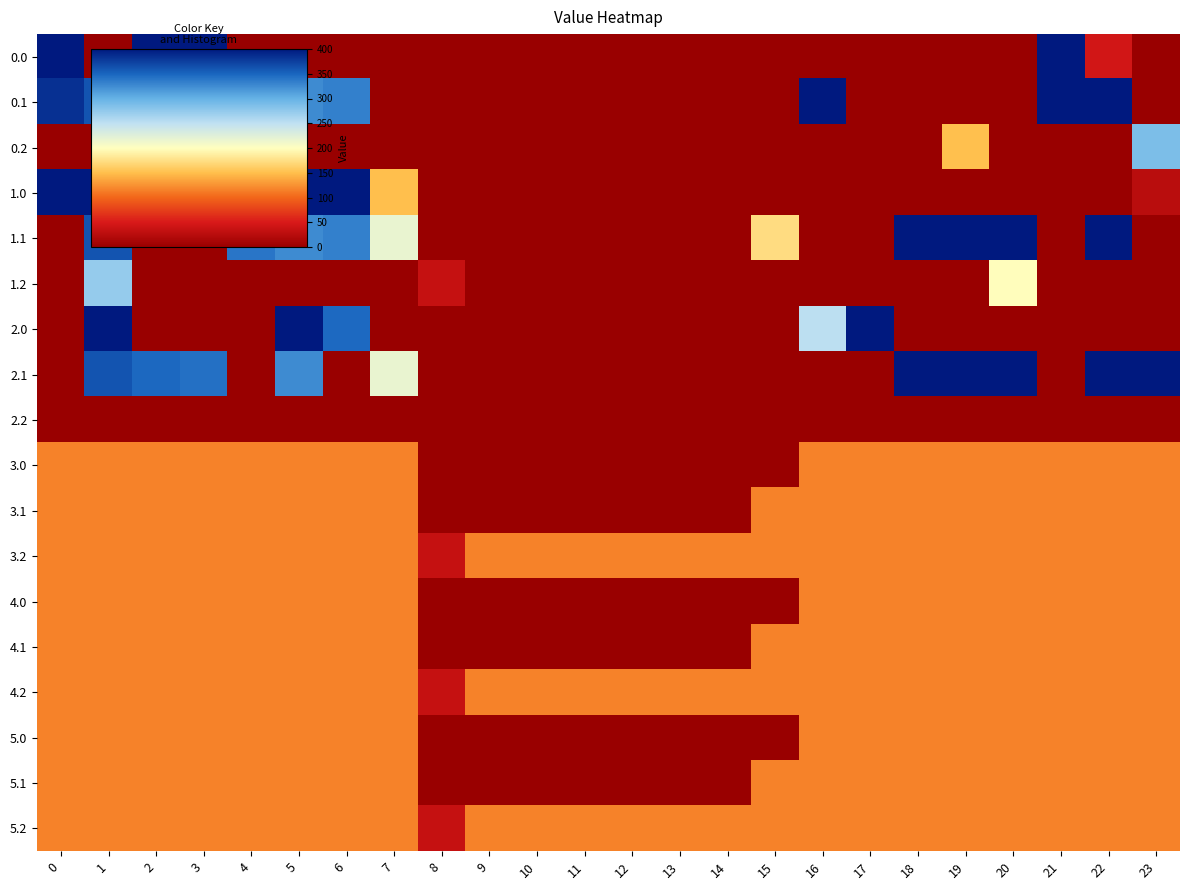

Reading left to right, extract all data points from this chart.

0.0: 0=400.0	1=0.0	2=400.0	3=400.0	4=0.0	5=0.0	6=0.0	7=0.0	8=0.0	9=0.0	10=0.0	11=0.0	12=0.0	13=0.0	14=0.0	15=0.0	16=0.0	17=0.0	18=0.0	19=0.0	20=0.0	21=400.0	22=44.9	23=0.0
0.1: 0=384.6	1=361.1	2=347.9	3=342.7	4=339.6	5=325.7	6=332.2	7=0.0	8=0.0	9=0.0	10=0.0	11=0.0	12=0.0	13=0.0	14=0.0	15=0.0	16=400.0	17=0.0	18=0.0	19=0.0	20=0.0	21=400.0	22=400.0	23=0.0
0.2: 0=0.0	1=0.0	2=0.0	3=0.0	4=0.0	5=0.0	6=0.0	7=0.0	8=0.0	9=0.0	10=0.0	11=0.0	12=0.0	13=0.0	14=0.0	15=0.0	16=0.0	17=0.0	18=0.0	19=151.0	20=0.0	21=0.0	22=0.0	23=287.5
1.0: 0=400.0	1=400.0	2=0.0	3=0.0	4=0.0	5=400.0	6=400.0	7=150.1	8=0.0	9=0.0	10=0.0	11=0.0	12=0.0	13=0.0	14=0.0	15=0.0	16=0.0	17=0.0	18=0.0	19=0.0	20=0.0	21=0.0	22=0.0	23=25.9
1.1: 0=0.0	1=361.1	2=0.0	3=0.0	4=339.6	5=325.7	6=332.2	7=217.1	8=0.0	9=0.0	10=0.0	11=0.0	12=0.0	13=0.0	14=0.0	15=173.1	16=0.0	17=0.0	18=400.0	19=400.0	20=400.0	21=0.0	22=400.0	23=0.0
1.2: 0=0.0	1=272.7	2=0.0	3=0.0	4=0.0	5=0.0	6=0.0	7=0.0	8=35.3	9=0.0	10=0.0	11=0.0	12=0.0	13=0.0	14=0.0	15=0.0	16=0.0	17=0.0	18=0.0	19=0.0	20=199.2	21=0.0	22=0.0	23=0.0
2.0: 0=0.0	1=400.0	2=0.0	3=0.0	4=0.0	5=400.0	6=347.5	7=0.0	8=0.0	9=0.0	10=0.0	11=0.0	12=0.0	13=0.0	14=0.0	15=0.0	16=250.9	17=400.0	18=0.0	19=0.0	20=0.0	21=0.0	22=0.0	23=0.0
2.1: 0=0.0	1=361.1	2=347.9	3=342.7	4=0.0	5=325.7	6=0.0	7=217.1	8=0.0	9=0.0	10=0.0	11=0.0	12=0.0	13=0.0	14=0.0	15=0.0	16=0.0	17=0.0	18=400.0	19=400.0	20=400.0	21=0.0	22=400.0	23=399.4
2.2: 0=0.0	1=0.0	2=0.0	3=0.0	4=0.0	5=0.0	6=0.0	7=0.0	8=0.0	9=0.0	10=0.0	11=0.0	12=0.0	13=0.0	14=0.0	15=0.0	16=0.0	17=0.0	18=0.0	19=0.0	20=0.0	21=0.0	22=0.0	23=0.0
3.0: 0=115.7	1=115.7	2=115.7	3=115.7	4=115.7	5=115.7	6=115.7	7=115.7	8=0.0	9=0.0	10=0.0	11=0.0	12=0.0	13=0.0	14=0.0	15=0.0	16=115.7	17=115.7	18=115.7	19=115.7	20=115.7	21=115.7	22=115.7	23=115.7
3.1: 0=115.7	1=115.7	2=115.7	3=115.7	4=115.7	5=115.7	6=115.7	7=115.7	8=0.0	9=0.0	10=0.0	11=0.0	12=0.0	13=0.0	14=0.0	15=115.7	16=115.7	17=115.7	18=115.7	19=115.7	20=115.7	21=115.7	22=115.7	23=115.7
3.2: 0=115.7	1=115.7	2=115.7	3=115.7	4=115.7	5=115.7	6=115.7	7=115.7	8=35.3	9=115.7	10=115.7	11=115.7	12=115.7	13=115.7	14=115.7	15=115.7	16=115.7	17=115.7	18=115.7	19=115.7	20=115.7	21=115.7	22=115.7	23=115.7
4.0: 0=115.7	1=115.7	2=115.7	3=115.7	4=115.7	5=115.7	6=115.7	7=115.7	8=0.0	9=0.0	10=0.0	11=0.0	12=0.0	13=0.0	14=0.0	15=0.0	16=115.7	17=115.7	18=115.7	19=115.7	20=115.7	21=115.7	22=115.7	23=115.7
4.1: 0=115.7	1=115.7	2=115.7	3=115.7	4=115.7	5=115.7	6=115.7	7=115.7	8=0.0	9=0.0	10=0.0	11=0.0	12=0.0	13=0.0	14=0.0	15=115.7	16=115.7	17=115.7	18=115.7	19=115.7	20=115.7	21=115.7	22=115.7	23=115.7
4.2: 0=115.7	1=115.7	2=115.7	3=115.7	4=115.7	5=115.7	6=115.7	7=115.7	8=35.3	9=115.7	10=115.7	11=115.7	12=115.7	13=115.7	14=115.7	15=115.7	16=115.7	17=115.7	18=115.7	19=115.7	20=115.7	21=115.7	22=115.7	23=115.7
5.0: 0=115.7	1=115.7	2=115.7	3=115.7	4=115.7	5=115.7	6=115.7	7=115.7	8=0.0	9=0.0	10=0.0	11=0.0	12=0.0	13=0.0	14=0.0	15=0.0	16=115.7	17=115.7	18=115.7	19=115.7	20=115.7	21=115.7	22=115.7	23=115.7
5.1: 0=115.7	1=115.7	2=115.7	3=115.7	4=115.7	5=115.7	6=115.7	7=115.7	8=0.0	9=0.0	10=0.0	11=0.0	12=0.0	13=0.0	14=0.0	15=115.7	16=115.7	17=115.7	18=115.7	19=115.7	20=115.7	21=115.7	22=115.7	23=115.7
5.2: 0=115.7	1=115.7	2=115.7	3=115.7	4=115.7	5=115.7	6=115.7	7=115.7	8=35.3	9=115.7	10=115.7	11=115.7	12=115.7	13=115.7	14=115.7	15=115.7	16=115.7	17=115.7	18=115.7	19=115.7	20=115.7	21=115.7	22=115.7	23=115.7